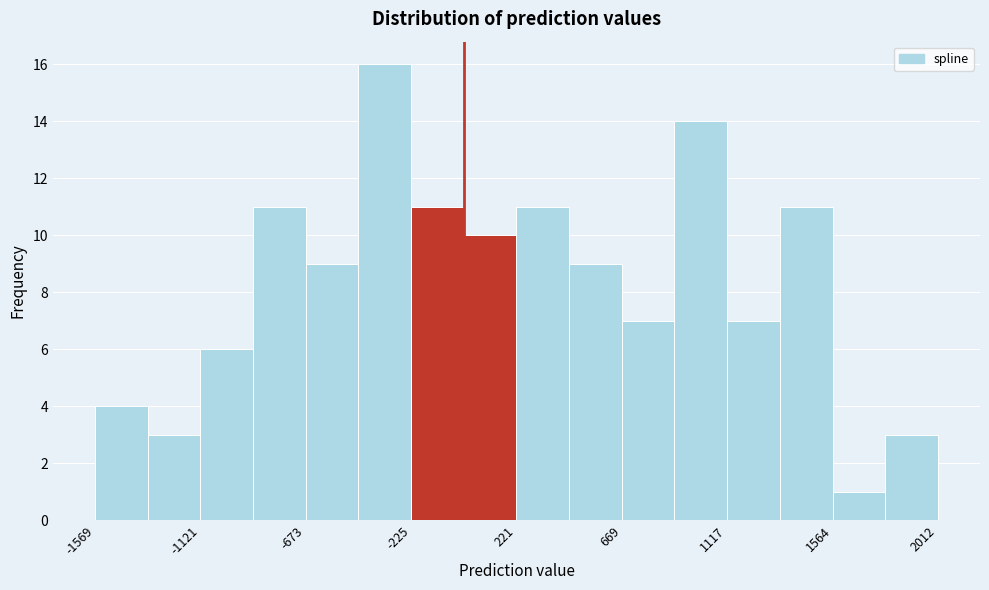

What is the height of the bar covering 1800 to 2000 on the x-axis? Neither the bar edges nor the heights are printed on the chart, so give them approximately, as read against the axes.

3